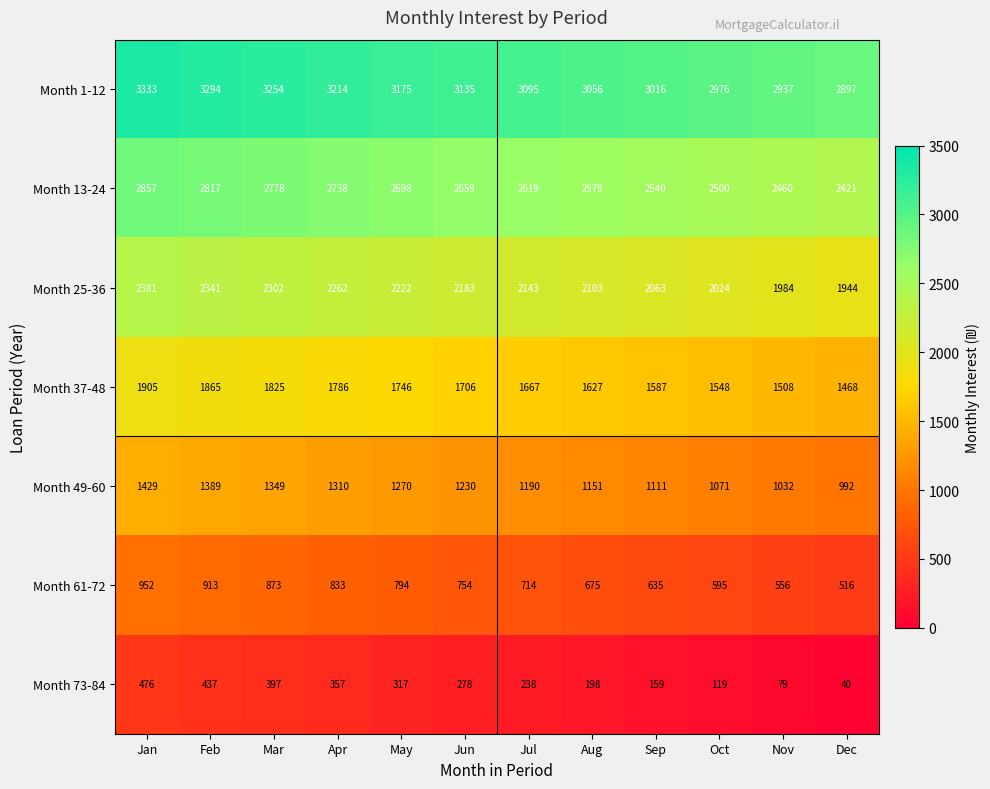

What is the total value across all series at Jul?

11666